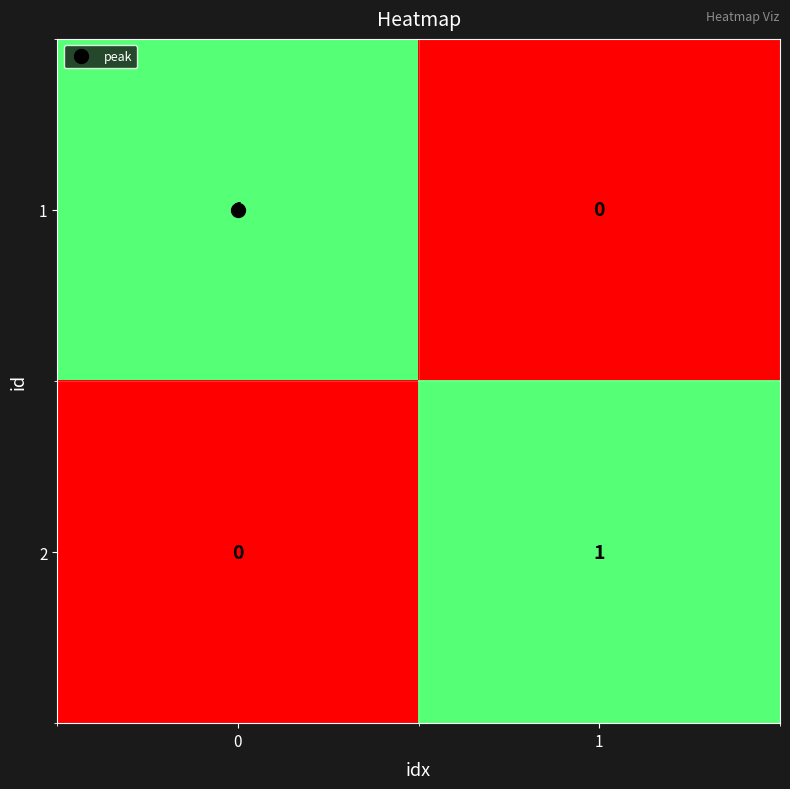

At 0, list the series in order from largest to smallest.

1, 2